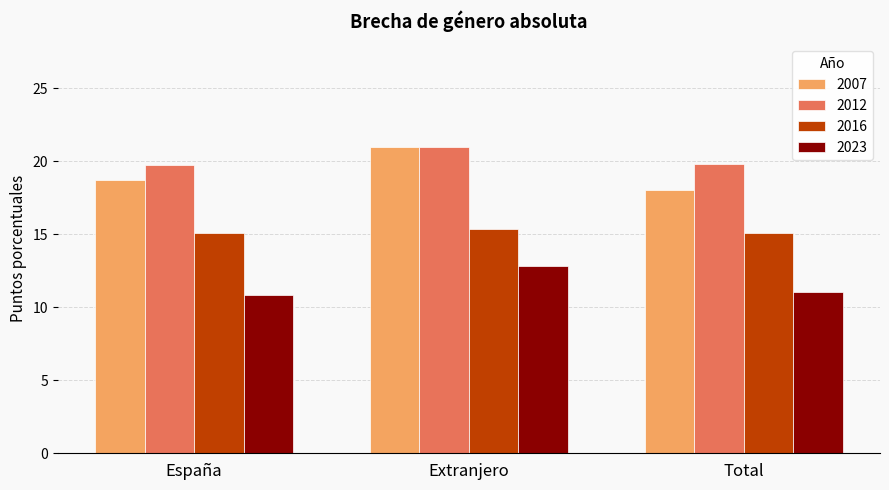

What is the maximum value shown in the chart?

20.9